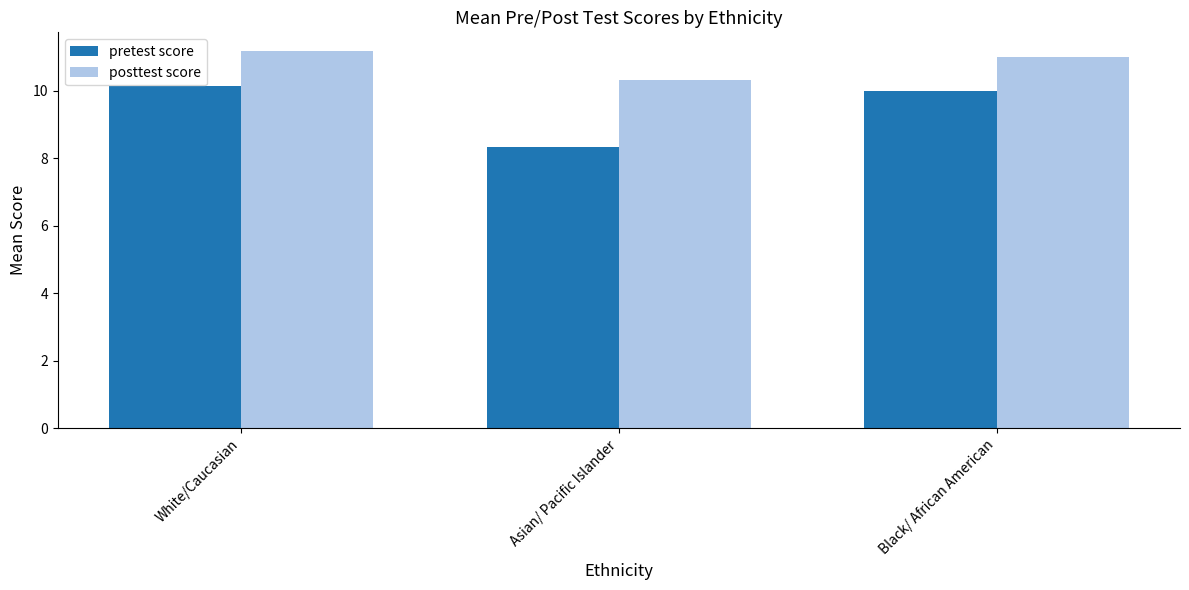

Is it true that pretest score equals 2.9 at White/Caucasian?

False